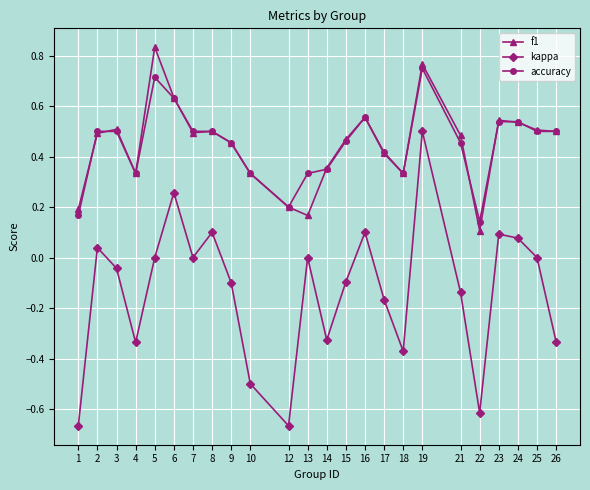

True or false: kappa and accuracy intersect in this chart.

False